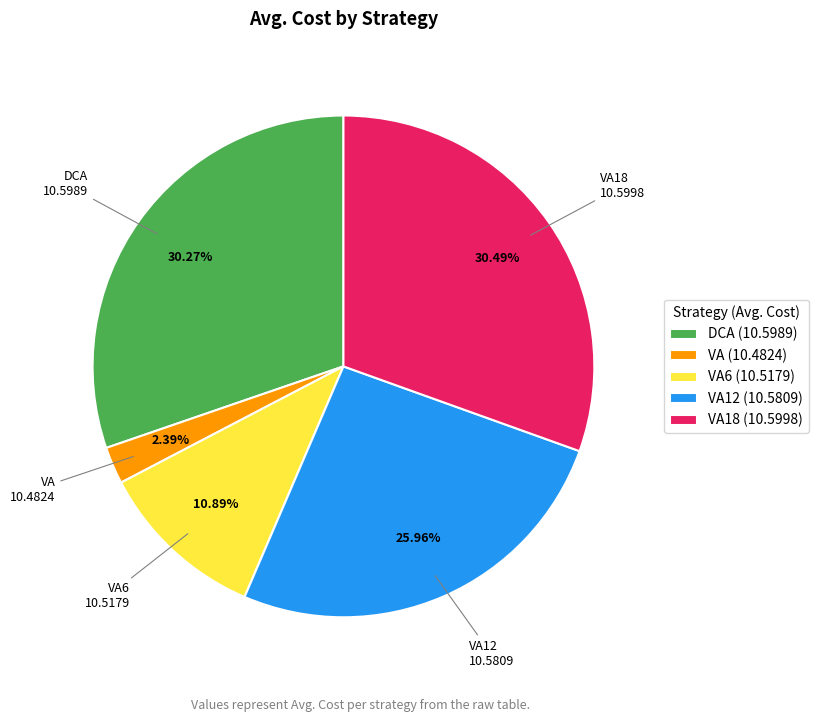

Approximately how many times larger is the value at DCA (10.5989) compared to VA6 (10.5179)?

2.8